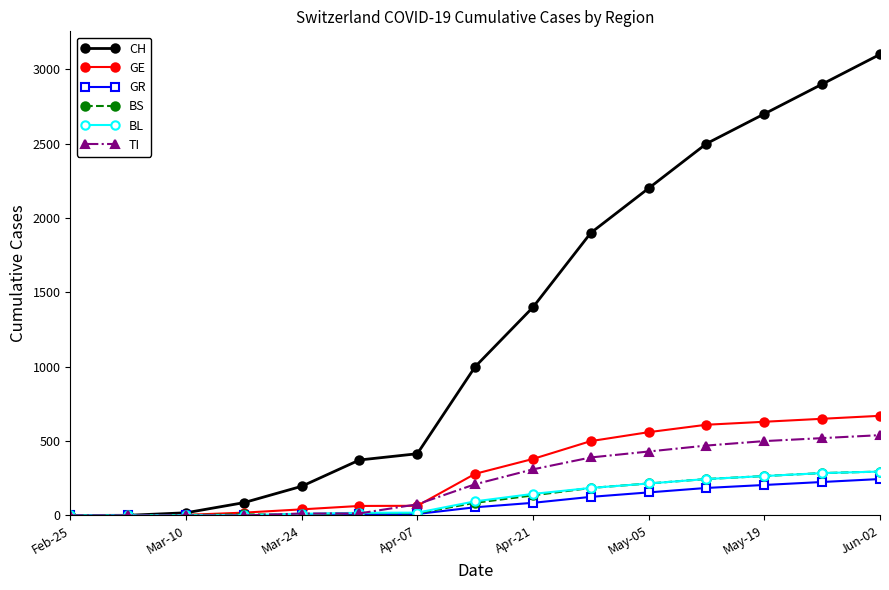

Which series has the widest spread of values?

CH